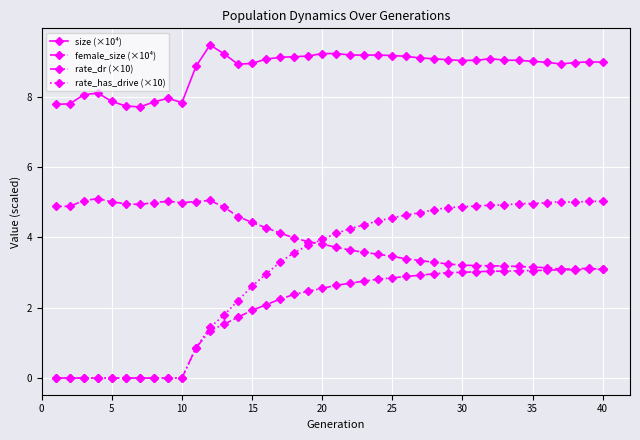

True or false: size (×10⁴) and rate_dr (×10) cross at least once.

False